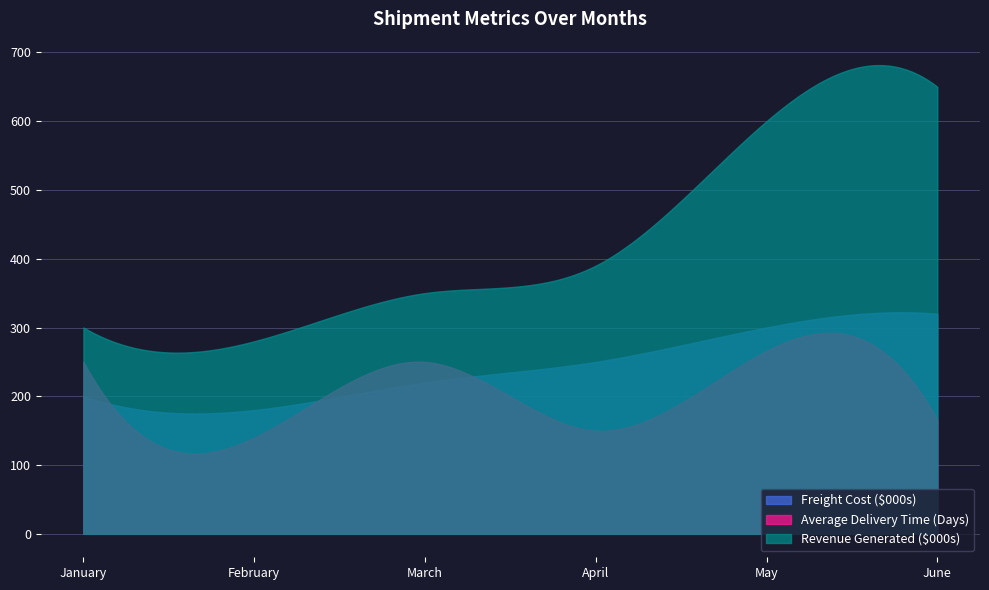

What is the minimum value for Revenue Generated ($000s)?

263.5